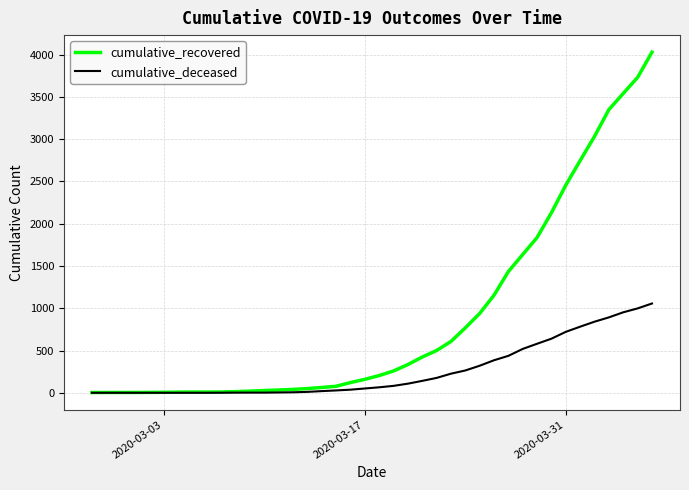

What is the difference between the second highest and second lowest values in the cumulative_recovered series?

3726